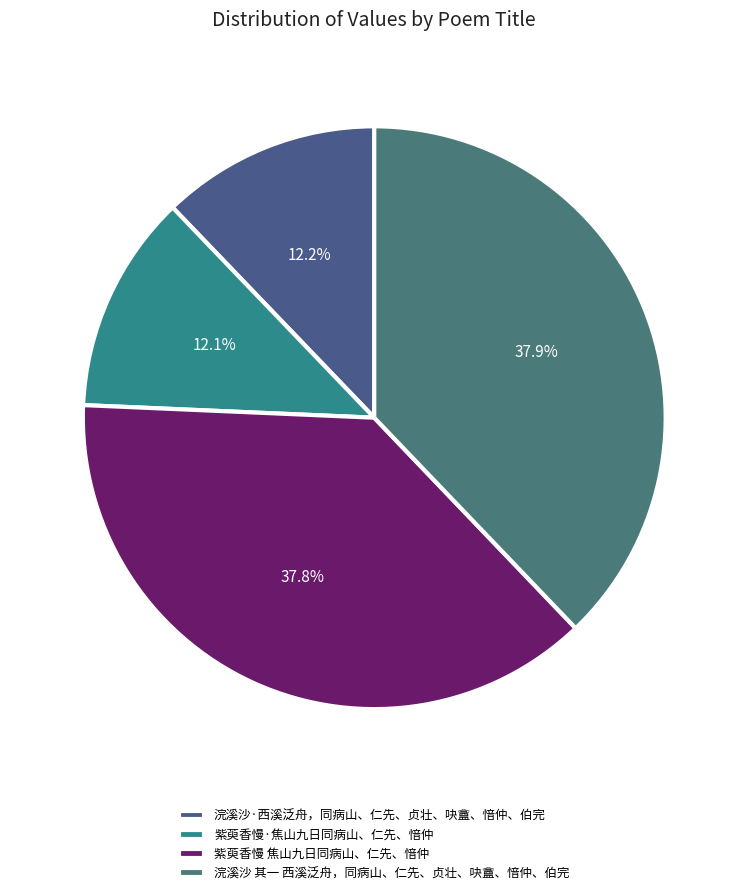

Which has a higher value, 浣溪沙·西溪泛舟，同病山、仁先、贞壮、吷盦、愔仲、伯完 or 紫萸香慢 焦山九日同病山、仁先、愔仲?

紫萸香慢 焦山九日同病山、仁先、愔仲